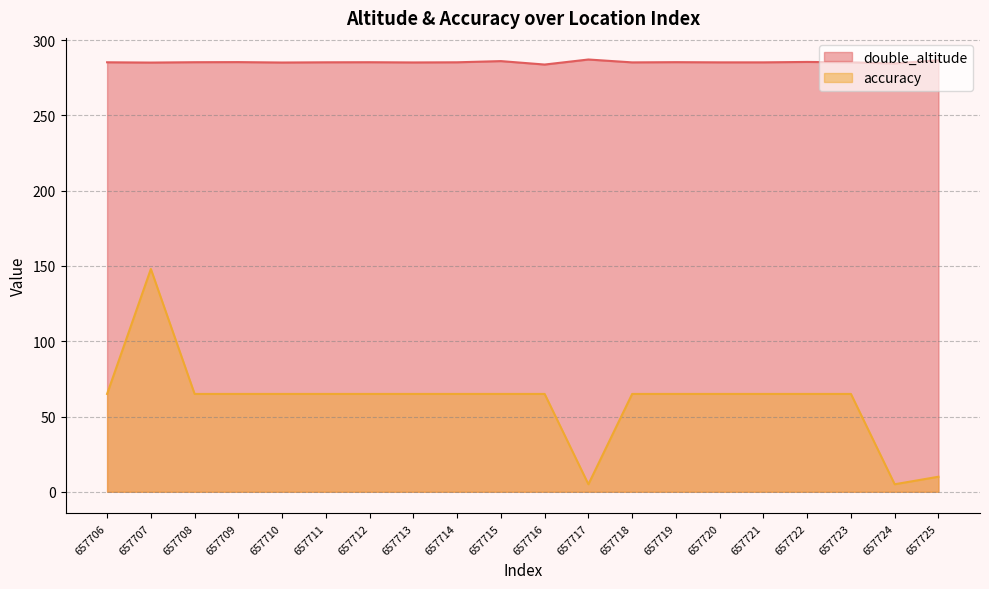

Reading left to right, what are all the values shown in this chart?

double_altitude: 285.3	285.1	285.4	285.4	285.2	285.3	285.4	285.2	285.3	286.1	283.8	287.2	285.2	285.4	285.3	285.3	285.5	285.3	284.5	286.7
accuracy: 65.0	148.0	65.0	65.0	65.0	65.0	65.0	65.0	65.0	65.0	65.0	5.0	65.0	65.0	65.0	65.0	65.0	65.0	5.0	10.0